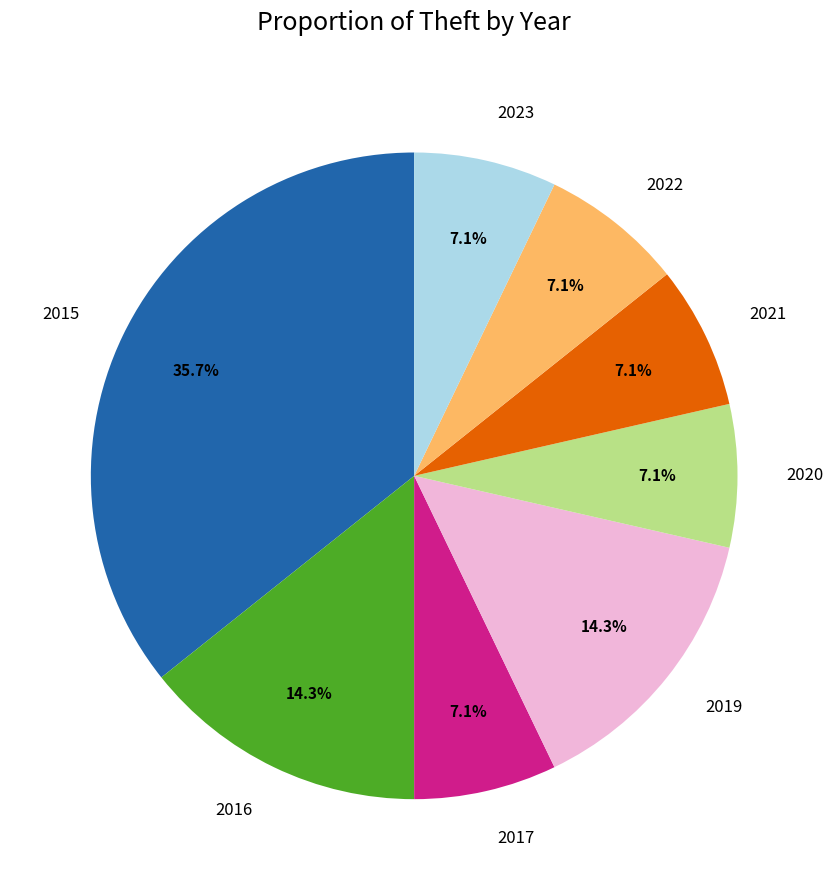

What is the largest slice in the pie chart?

2015